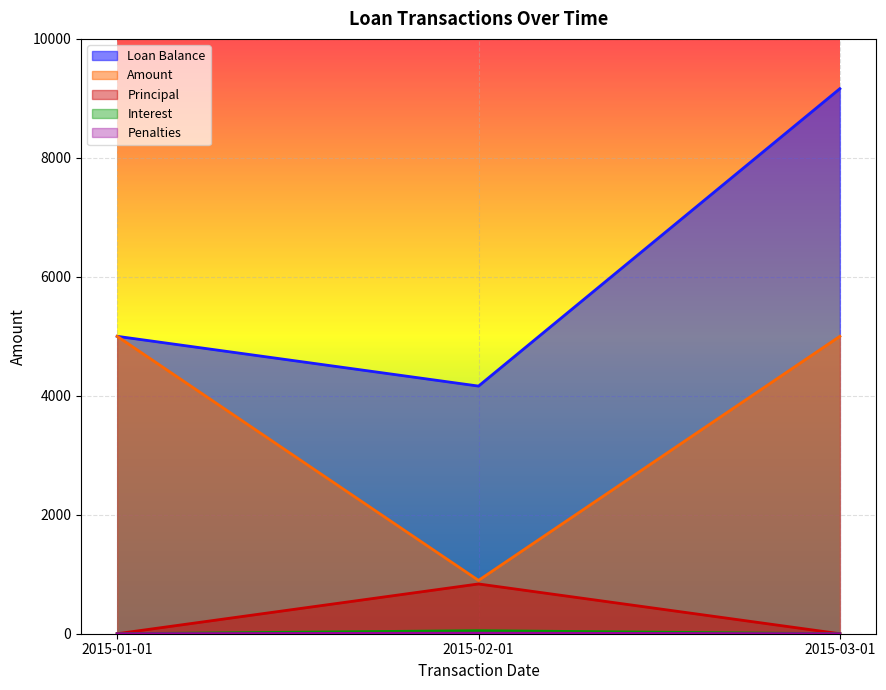

How many lines are shown in the chart?

5